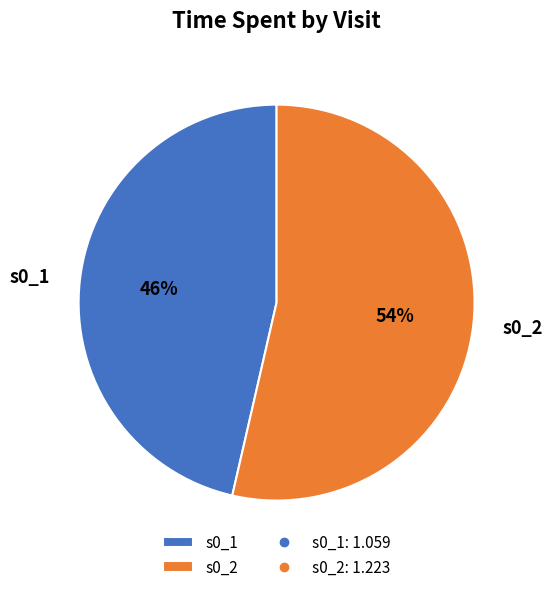

What percentage is the s0_1 slice, to the nearest percent?

46%